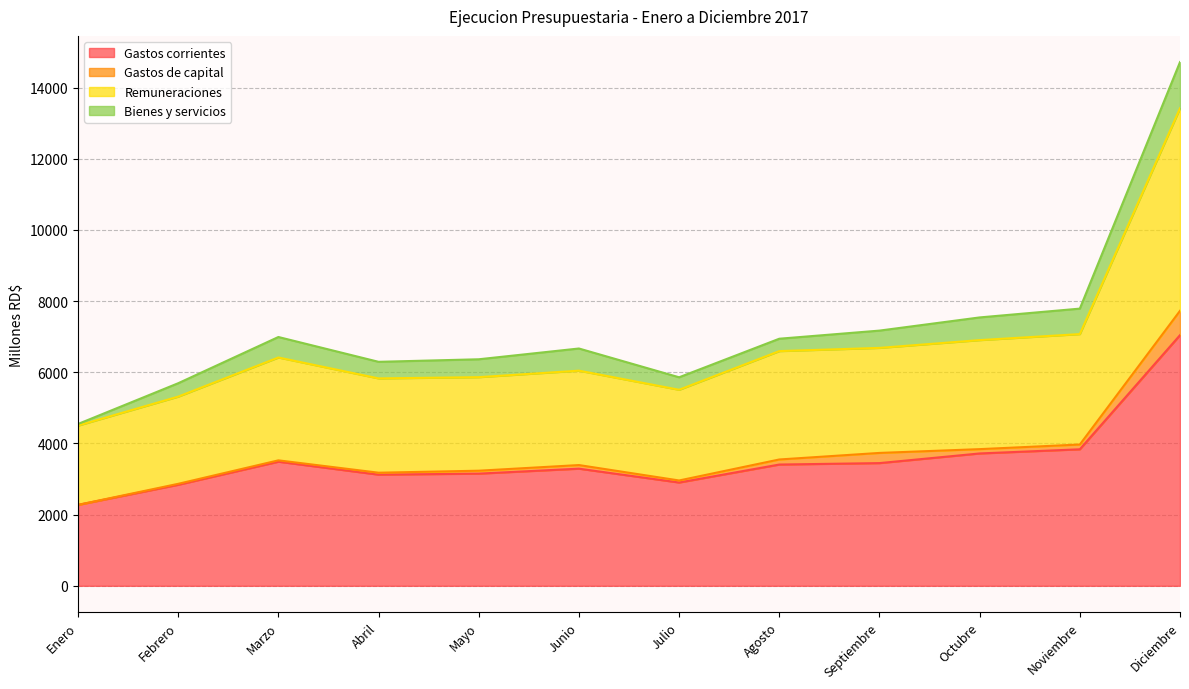

Where does the Remuneraciones series first go above 6416?

Marzo